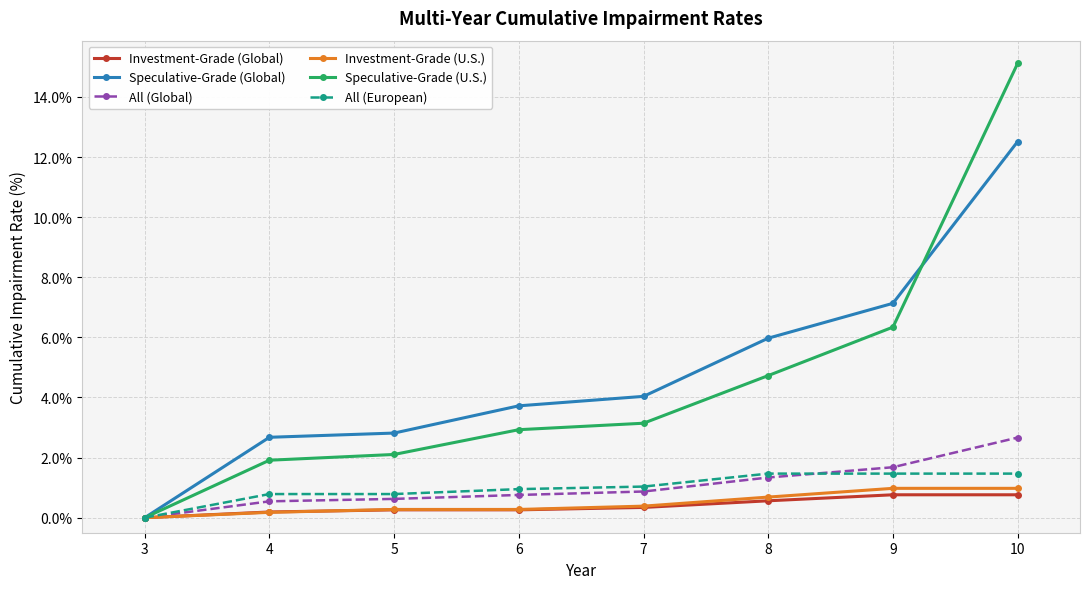

What value does the All (Global) series have at 8?

1.3